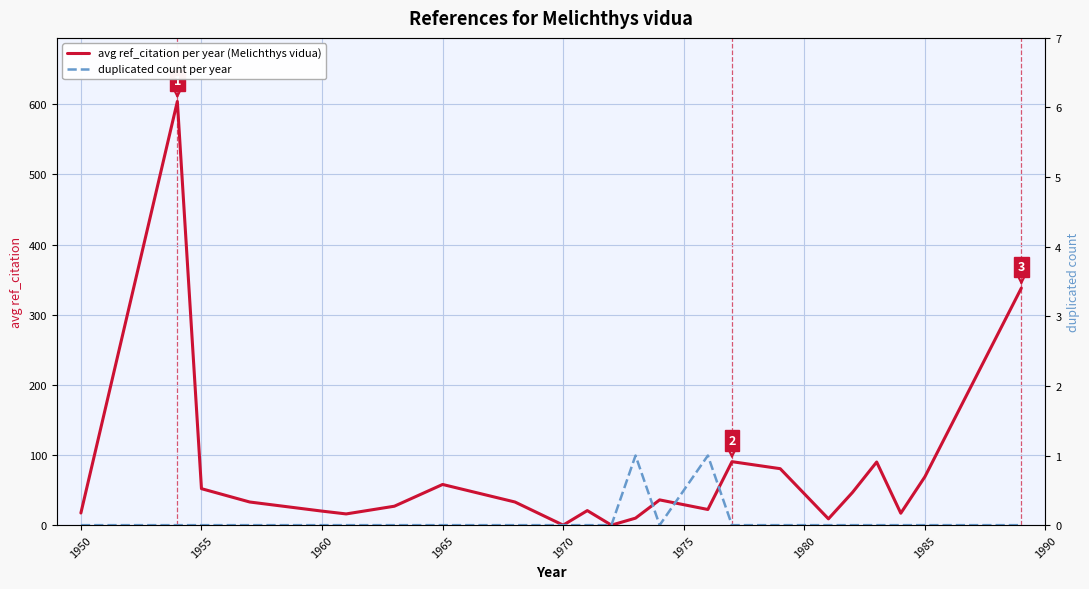

Rank the series by their average value, from lowest to highest.

duplicated count per year, avg ref_citation per year (Melichthys vidua)